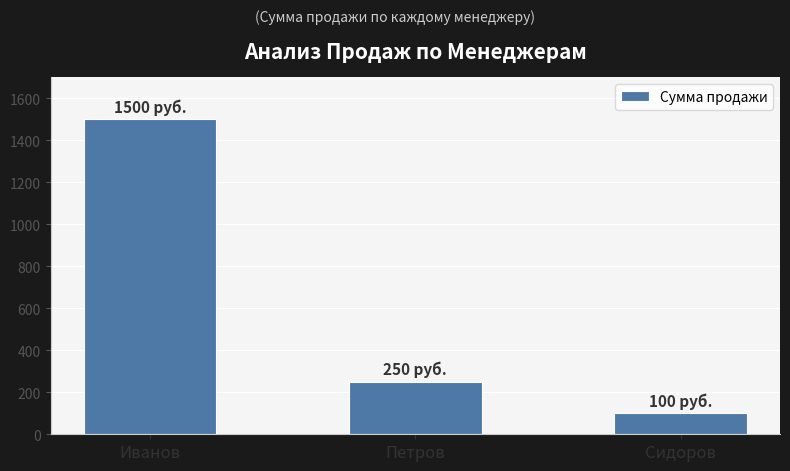

What is the difference between the maximum and minimum values?

1400